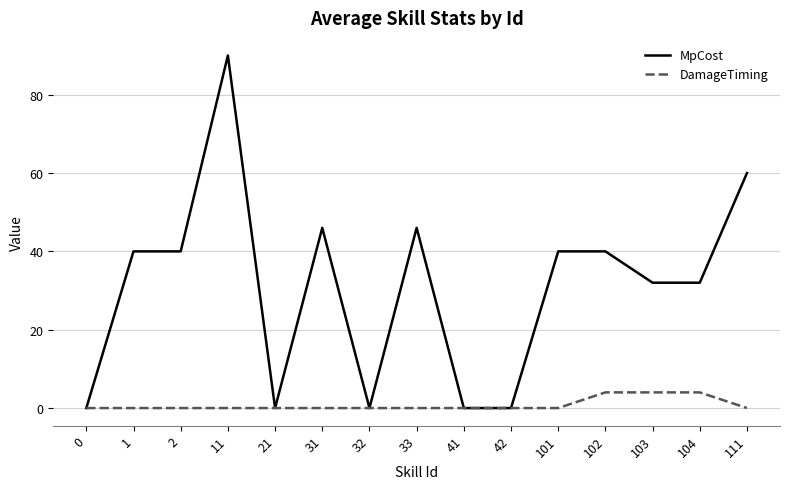

Reading right to left, what are all the values shown in this chart?

MpCost: 111=60	104=32	103=32	102=40	101=40	42=0	41=0	33=46	32=0	31=46	21=0	11=90	2=40	1=40	0=0
DamageTiming: 111=0	104=4	103=4	102=4	101=0	42=0	41=0	33=0	32=0	31=0	21=0	11=0	2=0	1=0	0=0